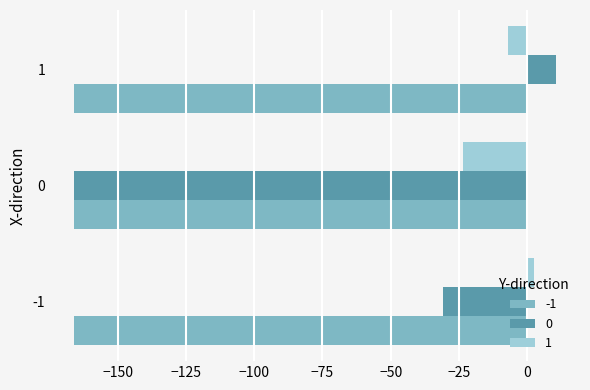

What is the lowest value of the 0 series?

-166.1